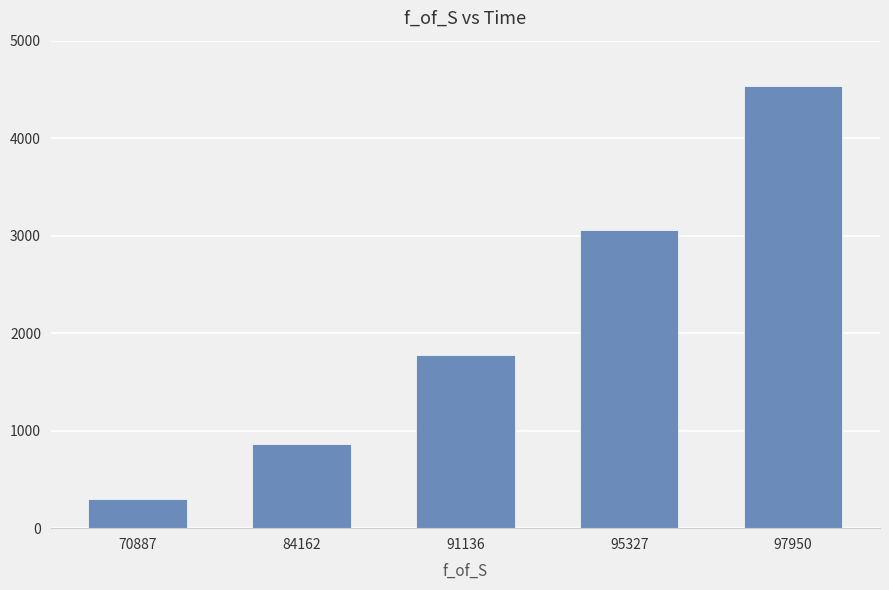

How many values are below 1777?

2